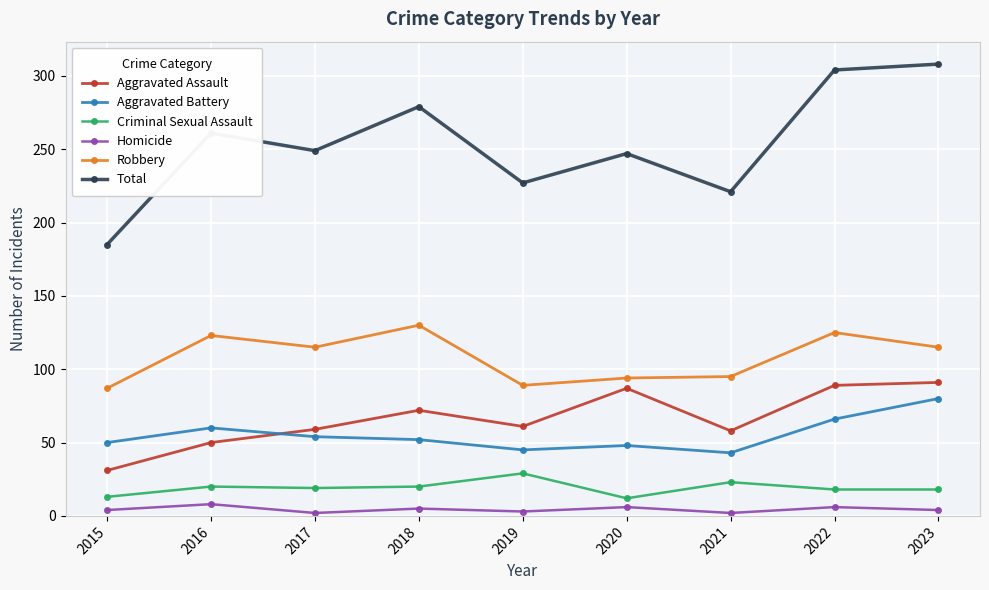

At how many categories does at least one series exceed 219?

8